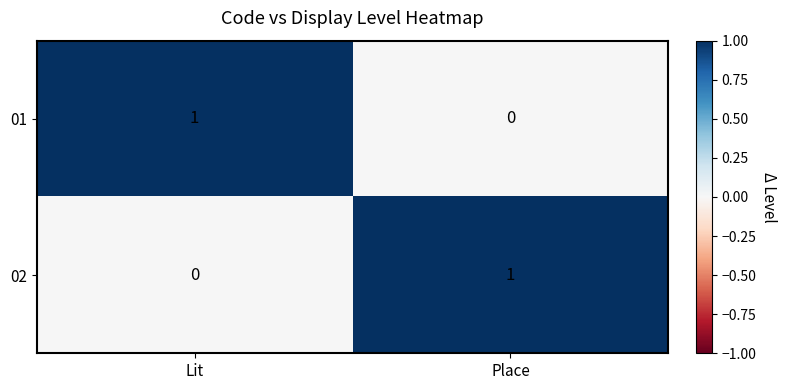

The value of 02 at Place is 2. True or false?

False